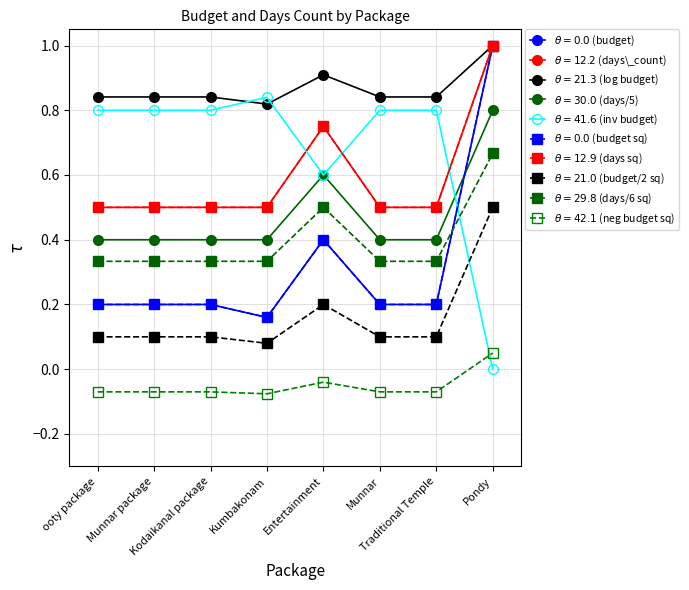

Does the chart have visible grid lines?

Yes